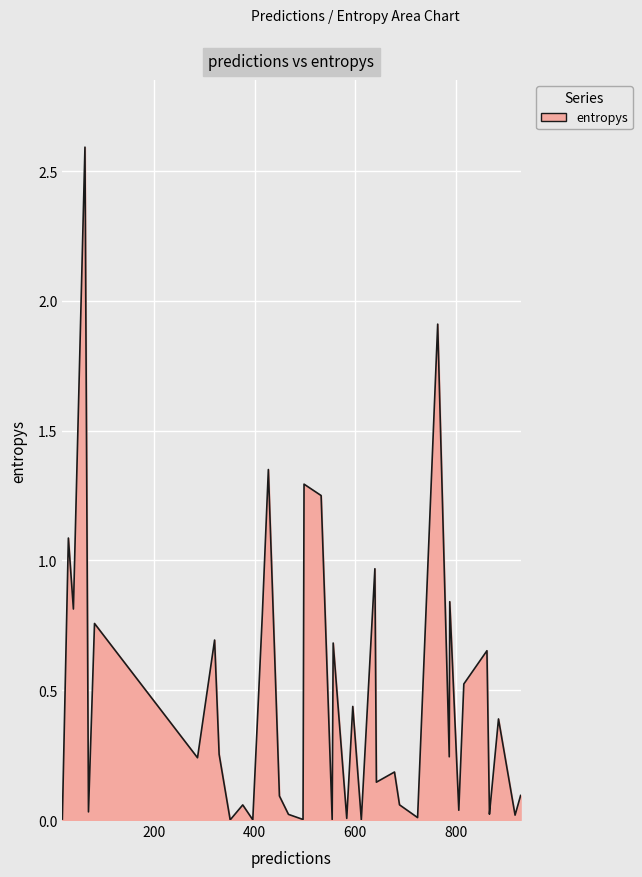

What is the maximum value shown in the chart?

2.6